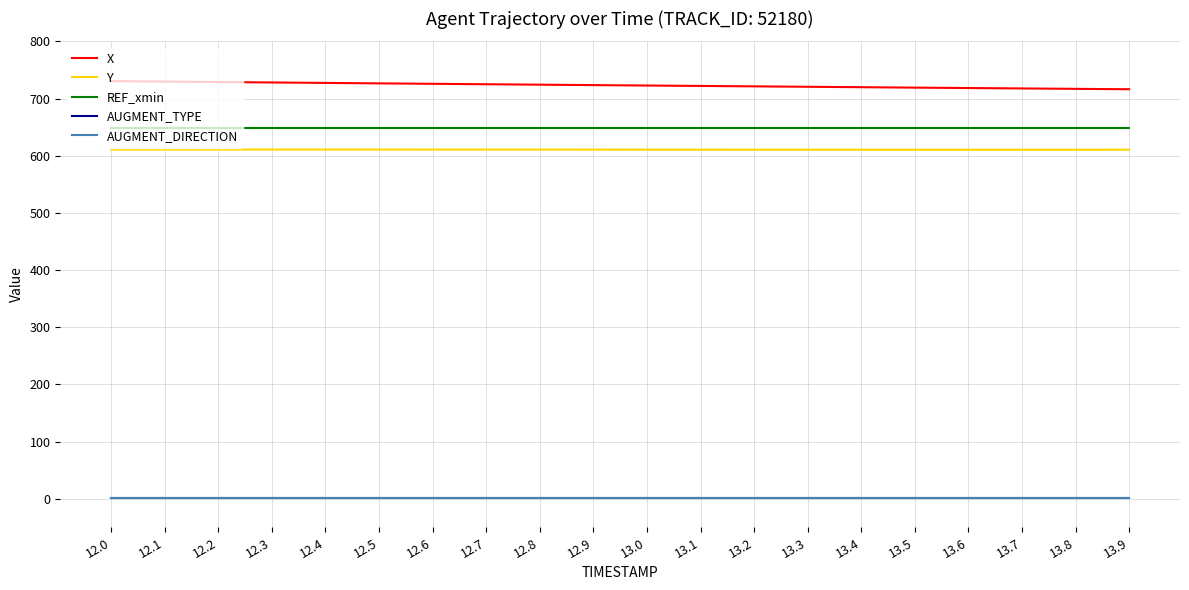

What is the total value across all series at 13.8?

1977.7